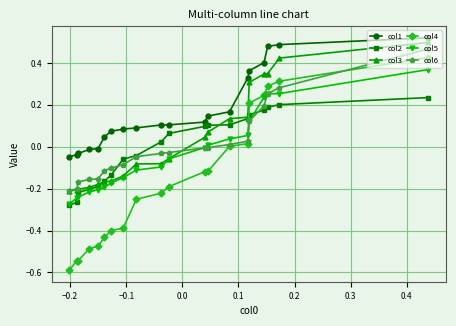

Which series has the widest spread of values?

col4